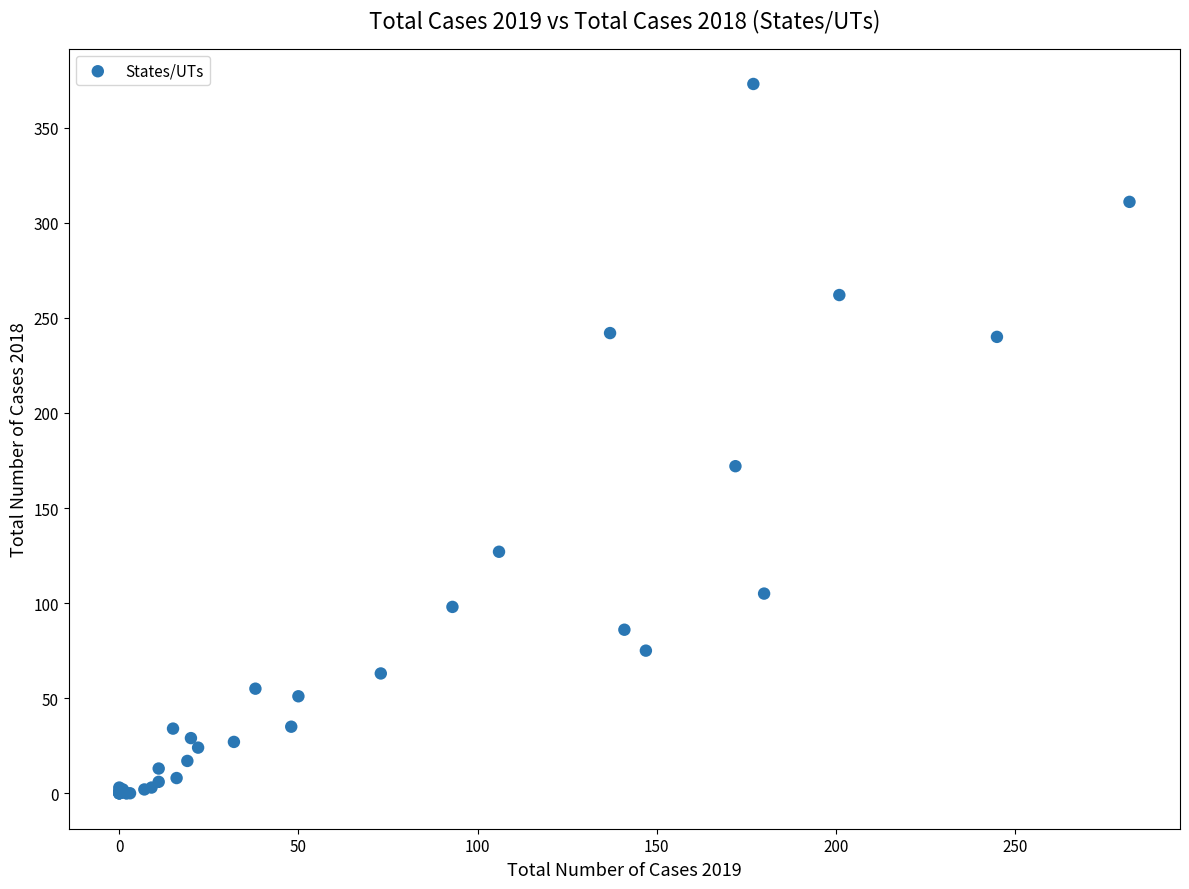

What Y value in the scatter plot is closest to 186?

172